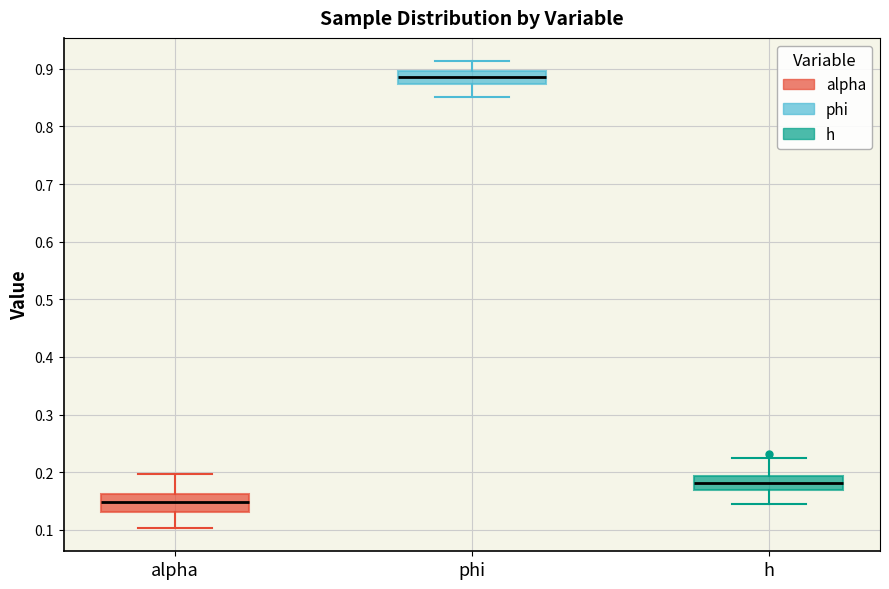

Which box's median line is the highest?

phi